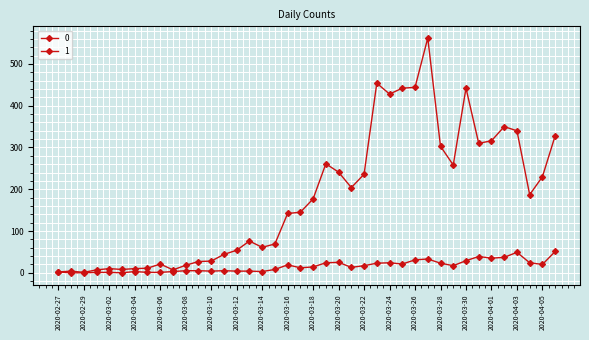

At which category does 1 reach its first local valley?

2020-03-03